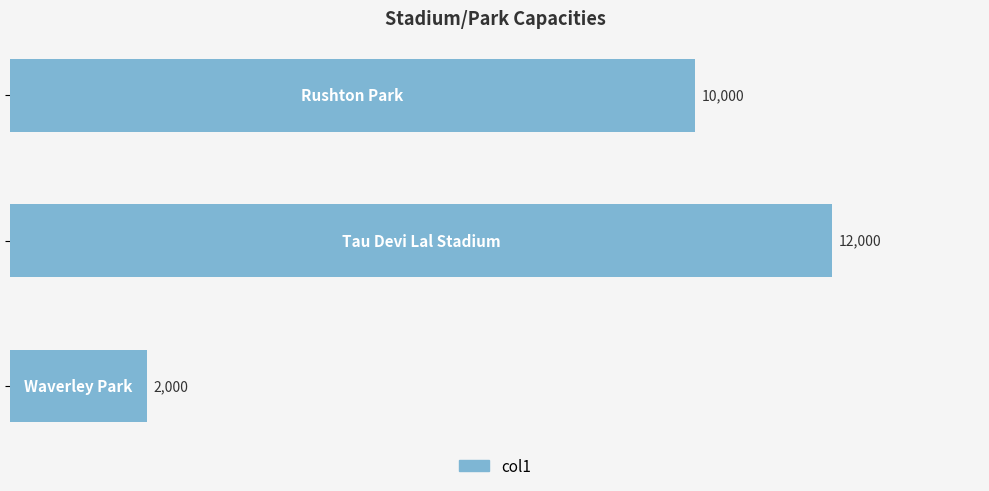

Count the values in the range 2000 to 12000.

3